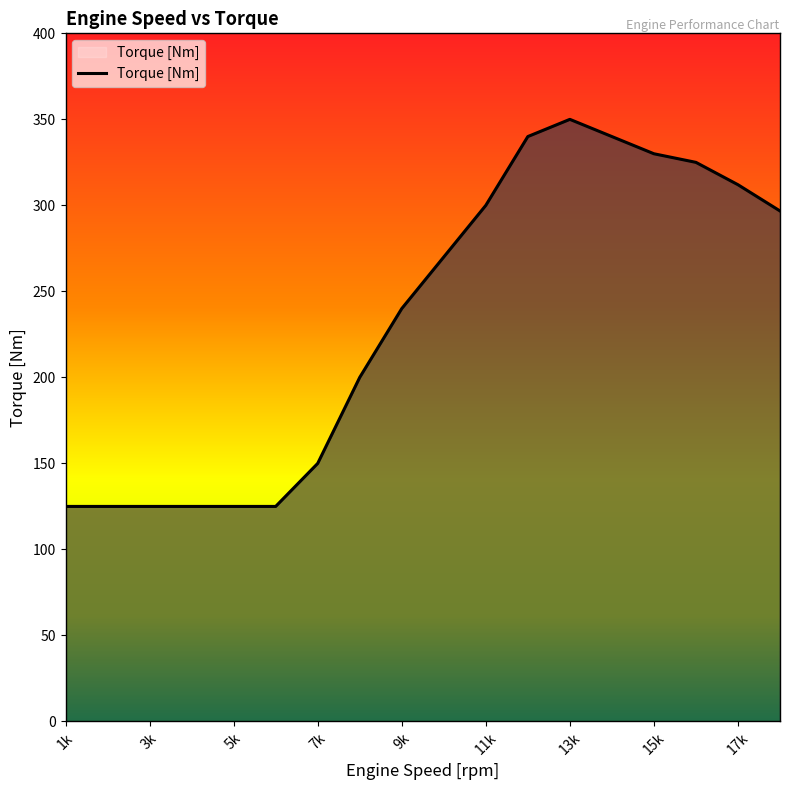

Reading left to right, extract all data points from this chart.

125.0	125.0	125.0	125.0	125.0	125.0	150.0	200.0	240.0	270.0	300.0	340.0	350.0	340.0	330.0	325.0	312.0	296.8